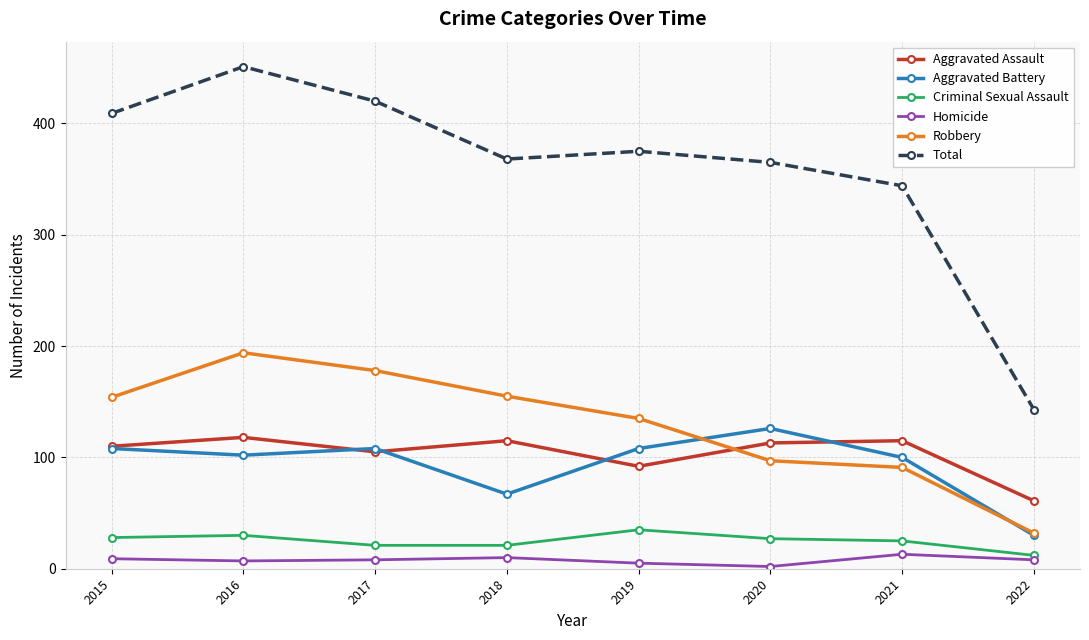

What is the highest value of the Robbery series?

194